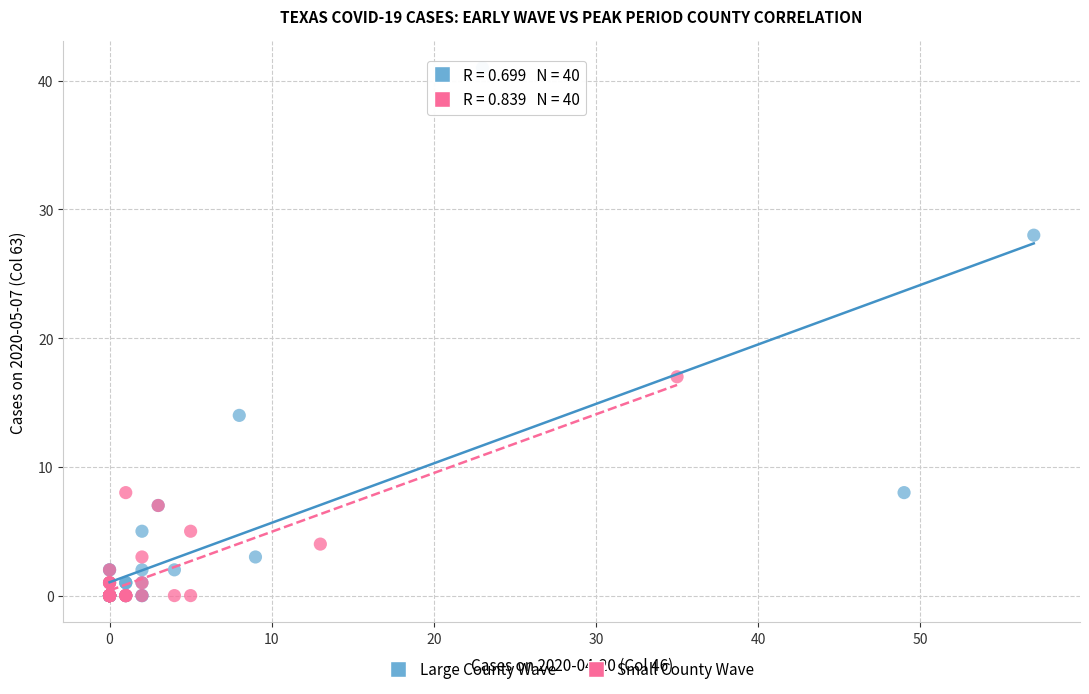

Which series contains the highest Y value?

Large County Wave